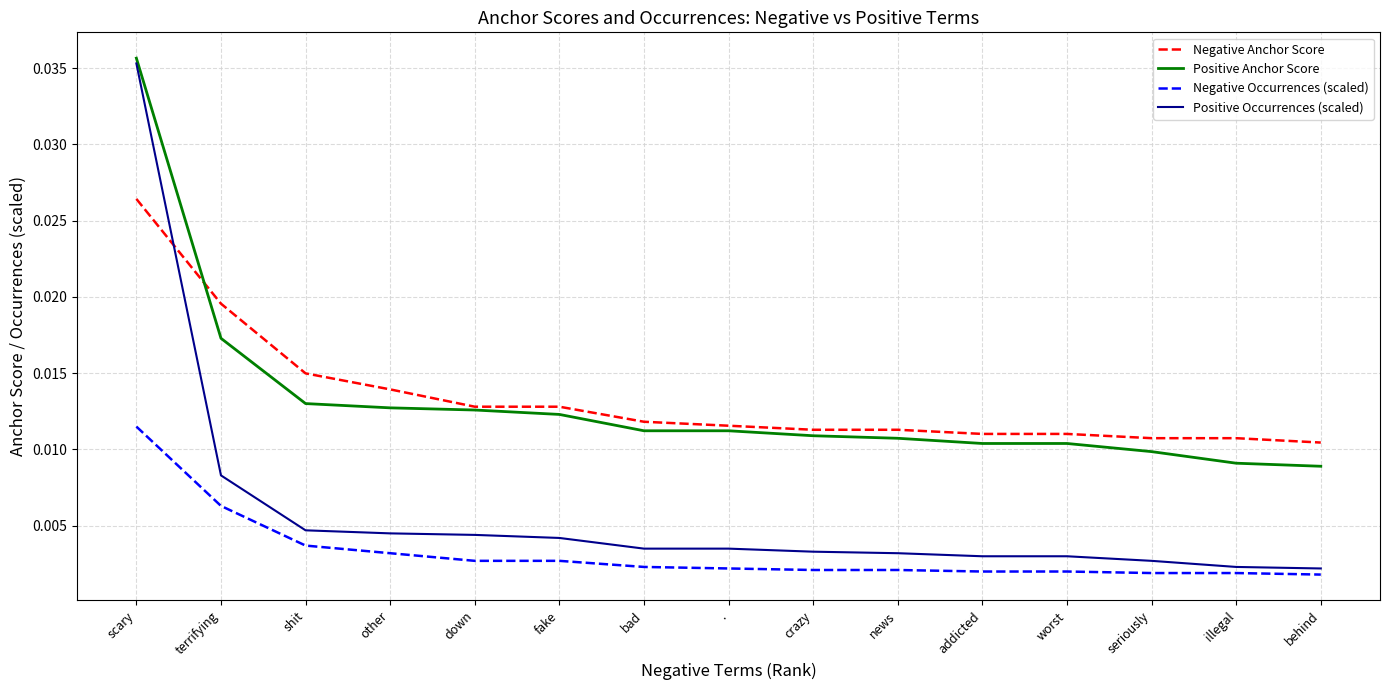

At which label does Positive Occurrences (scaled) reach its peak?

scary